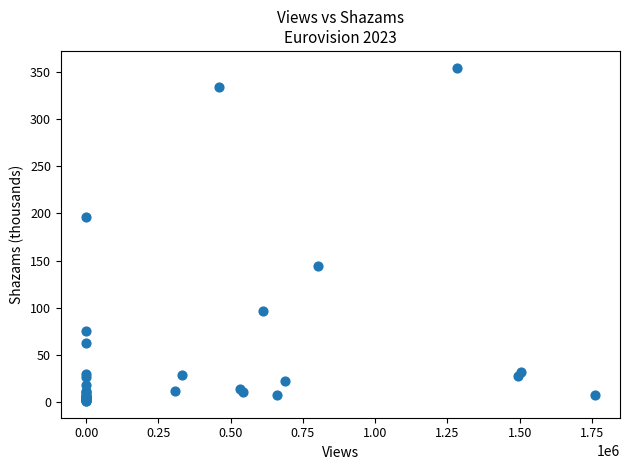

What Y value in the scatter plot is closest to 177?

195.7